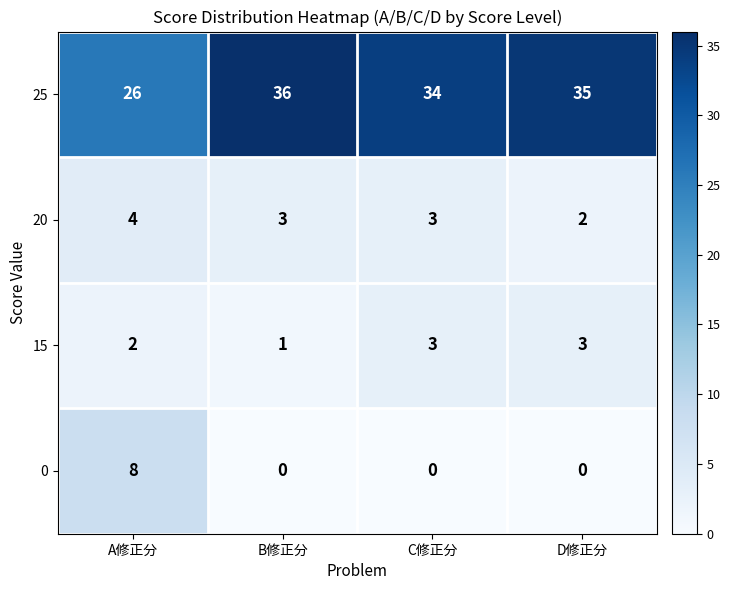

Count the number of data series in this chart.

4